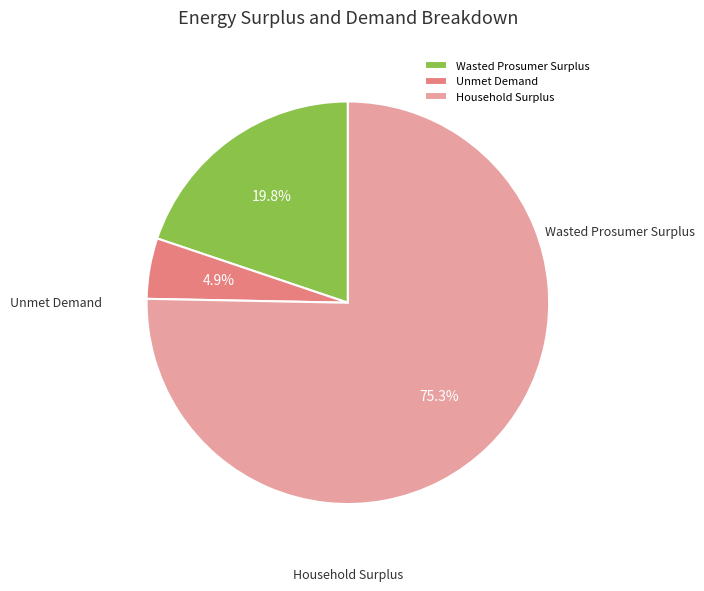

How much of the chart is everything except Wasted Prosumer Surplus?

80.2%